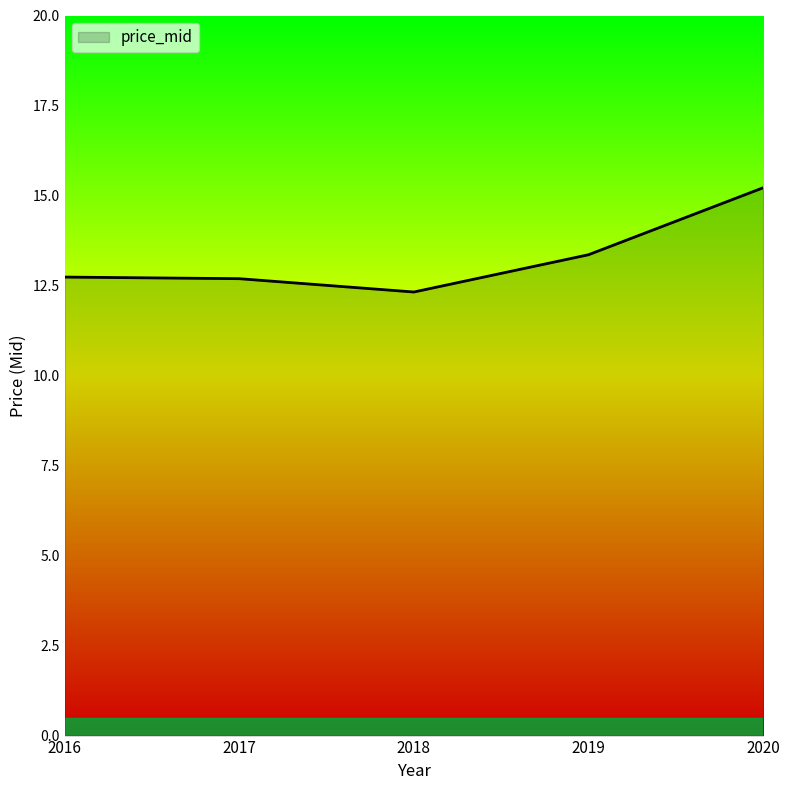

What is the maximum value shown in the chart?

15.2